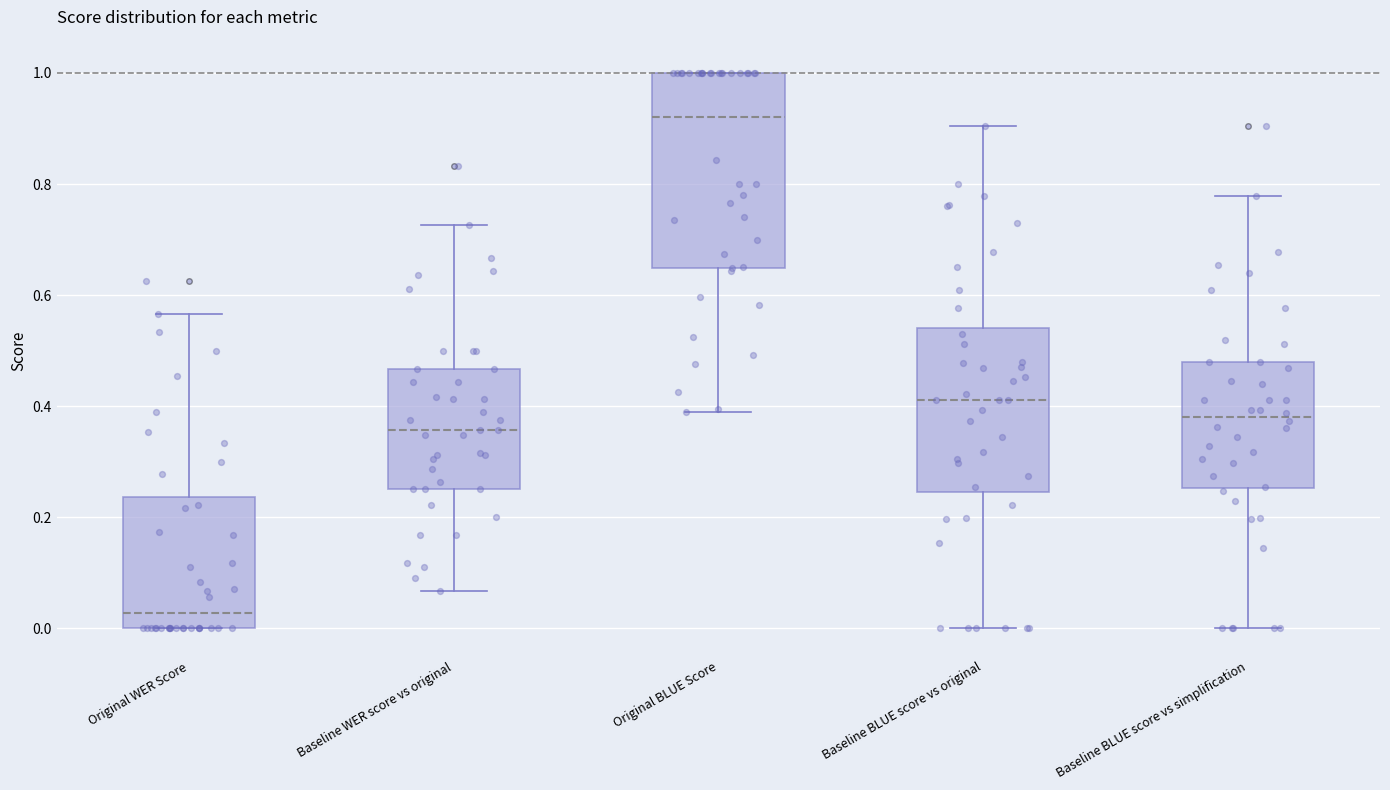

Reading left to right, transcribe this box plot: for each box, give where its median line is, the range the box spans, and where its two whiskers end, as read against the y-axis. The values are not printed on the chart, so give them approximately, as read against the axis.

Original WER Score: median 0.02, box 0.00 to 0.24, whiskers 0.00 to 0.56
Baseline WER score vs original: median 0.36, box 0.26 to 0.46, whiskers 0.06 to 0.72
Original BLUE Score: median 0.92, box 0.64 to 1.00, whiskers 0.40 to 1.00
Baseline BLUE score vs original: median 0.42, box 0.24 to 0.54, whiskers 0.00 to 0.90
Baseline BLUE score vs simplification: median 0.38, box 0.26 to 0.48, whiskers 0.00 to 0.78